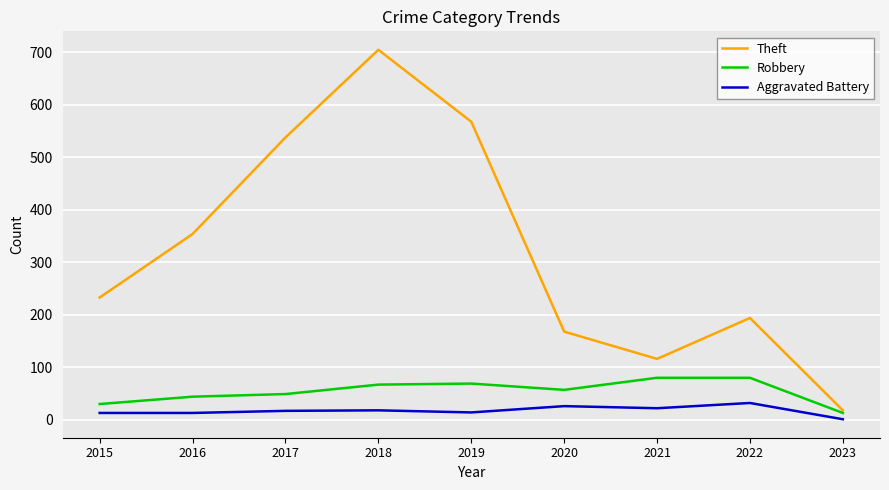

Which series has the largest range (max minus min)?

Theft